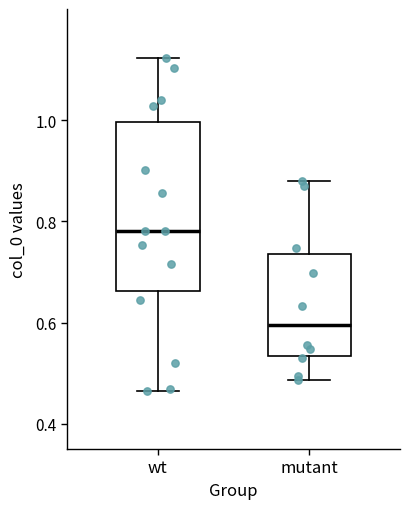

Which box's median line is the highest?

wt